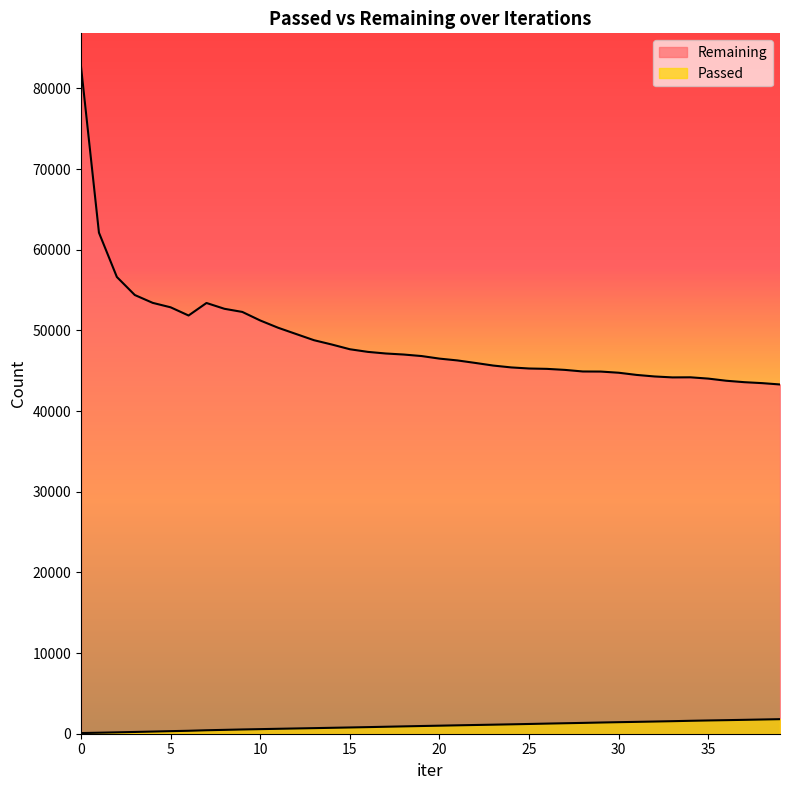

The Passed series shows 955 at 19. True or false?

True